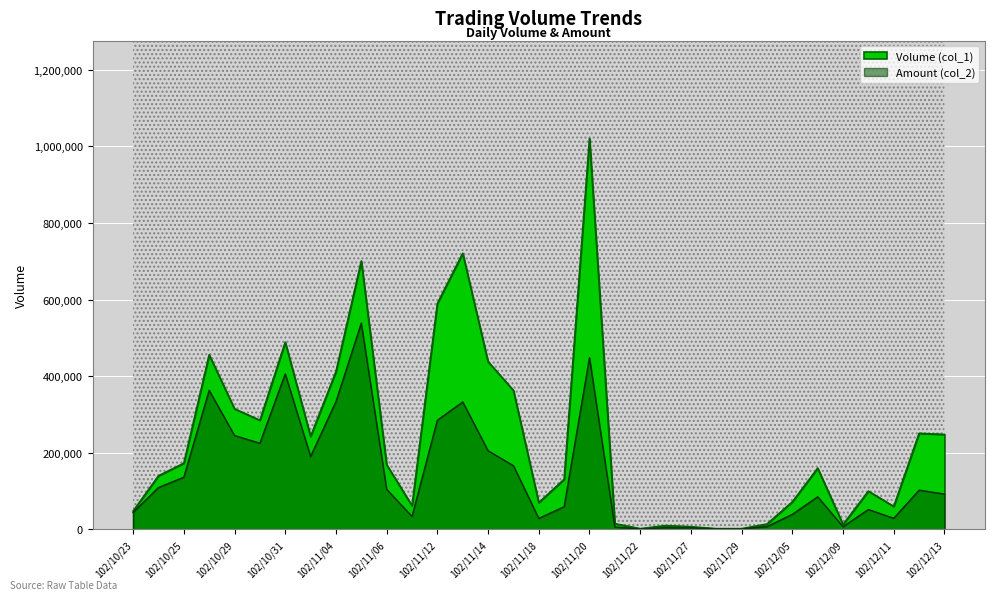

Which series has the largest total across all categories?

Volume (col_1)